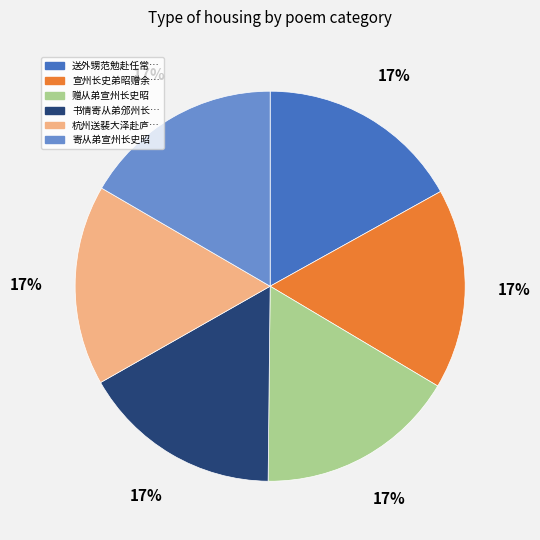

Does any single category account for the majority?

No